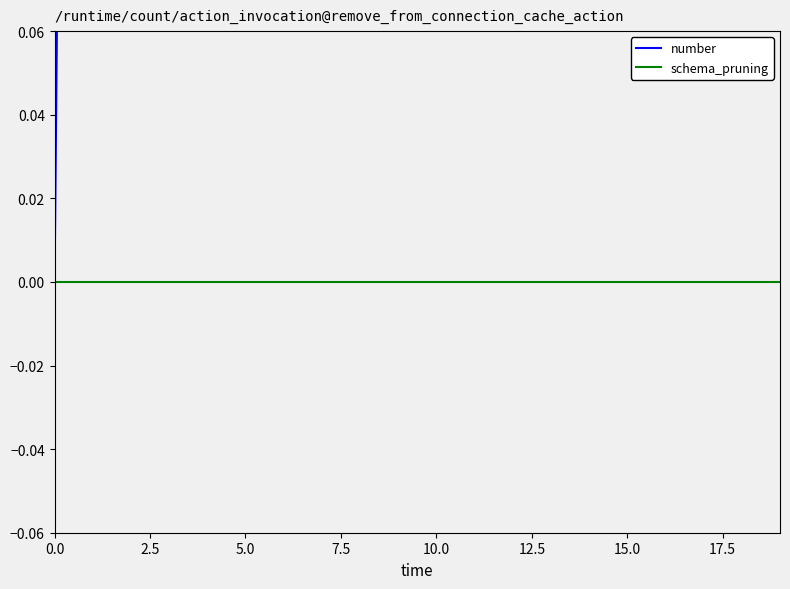

True or false: number and schema_pruning intersect in this chart.

False